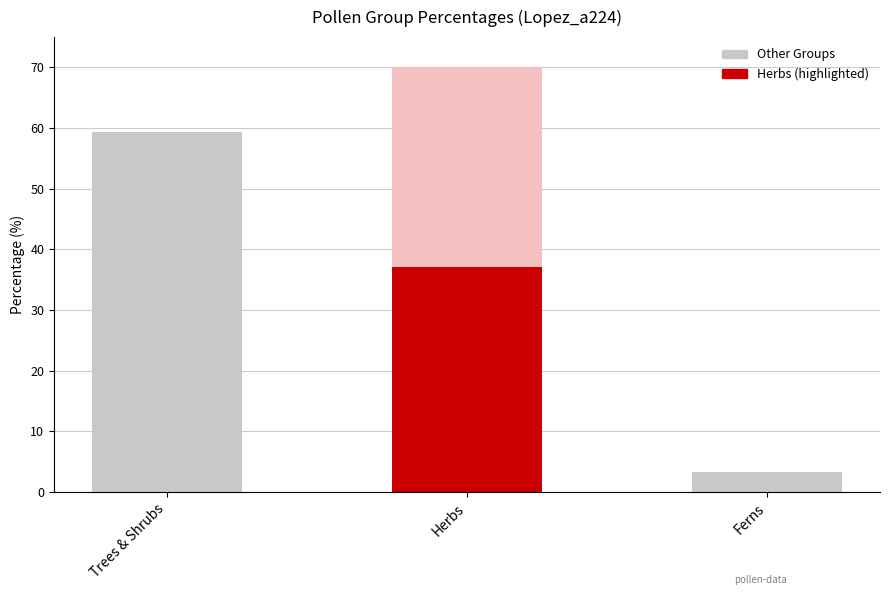

Between Trees & Shrubs and Ferns, which is larger?

Trees & Shrubs